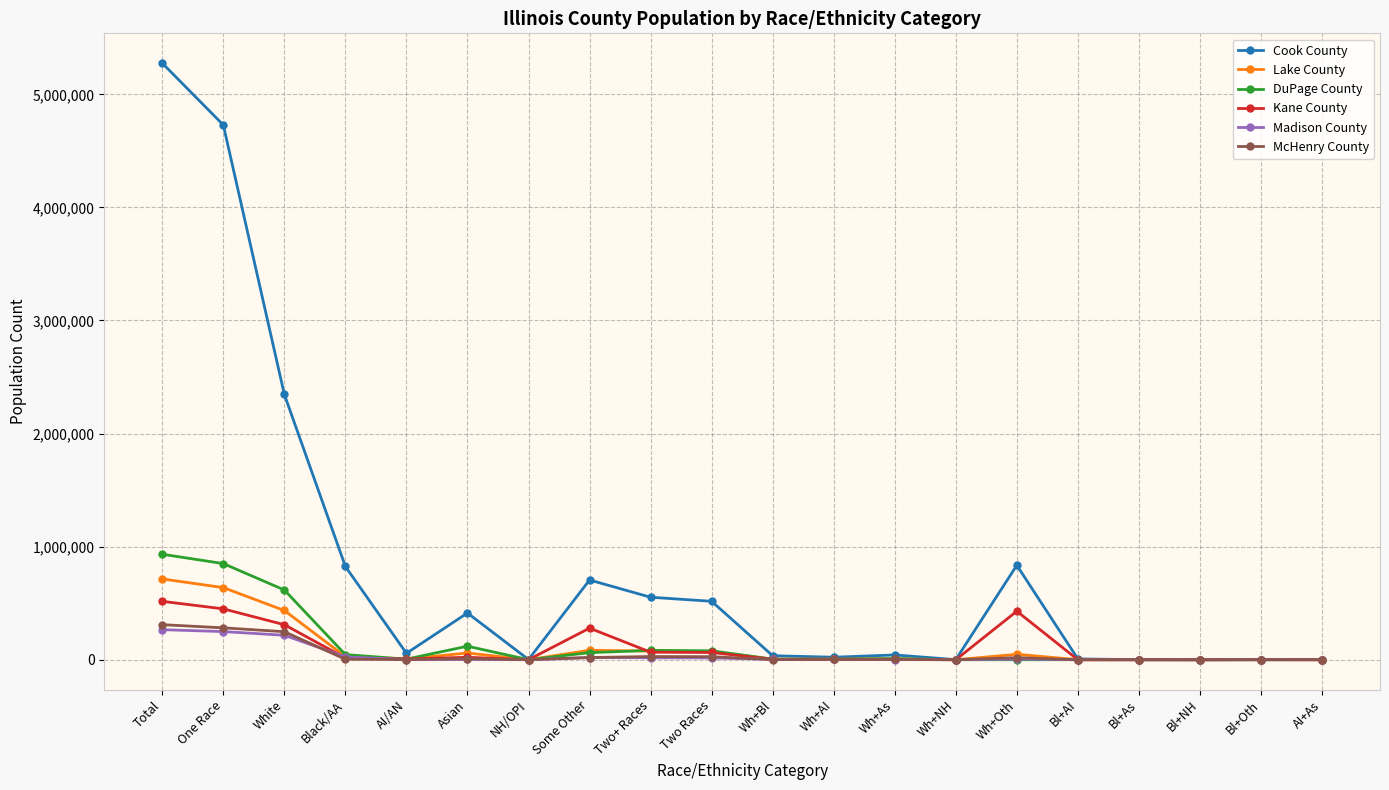

In Kane County, how many points are lower than both neighbors (excluding endpoints)?

5